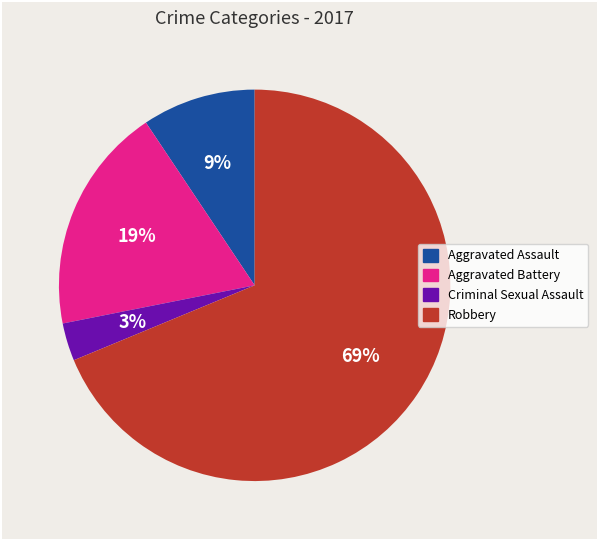

Approximately how many times larger is the value at Aggravated Assault compared to Aggravated Battery?

0.5